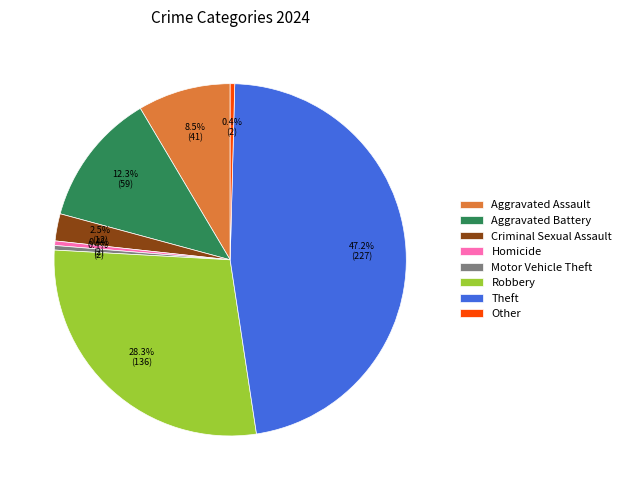

Between Theft and Aggravated Assault, which is larger?

Theft